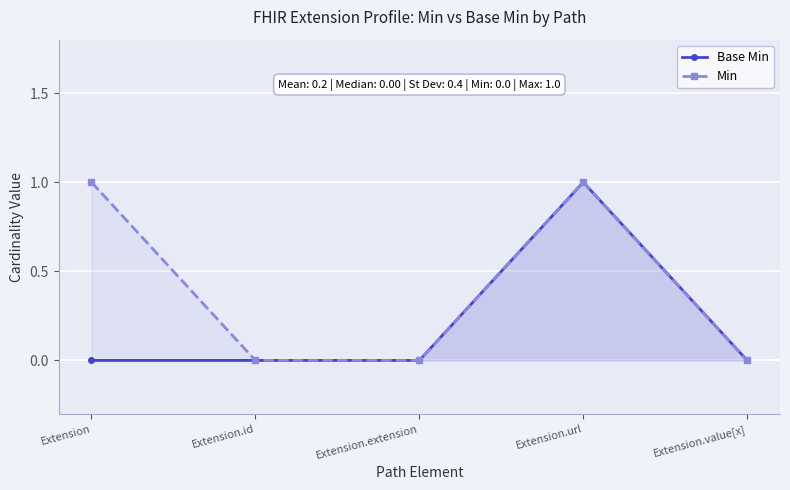

What is the highest value of the Base Min series?

1